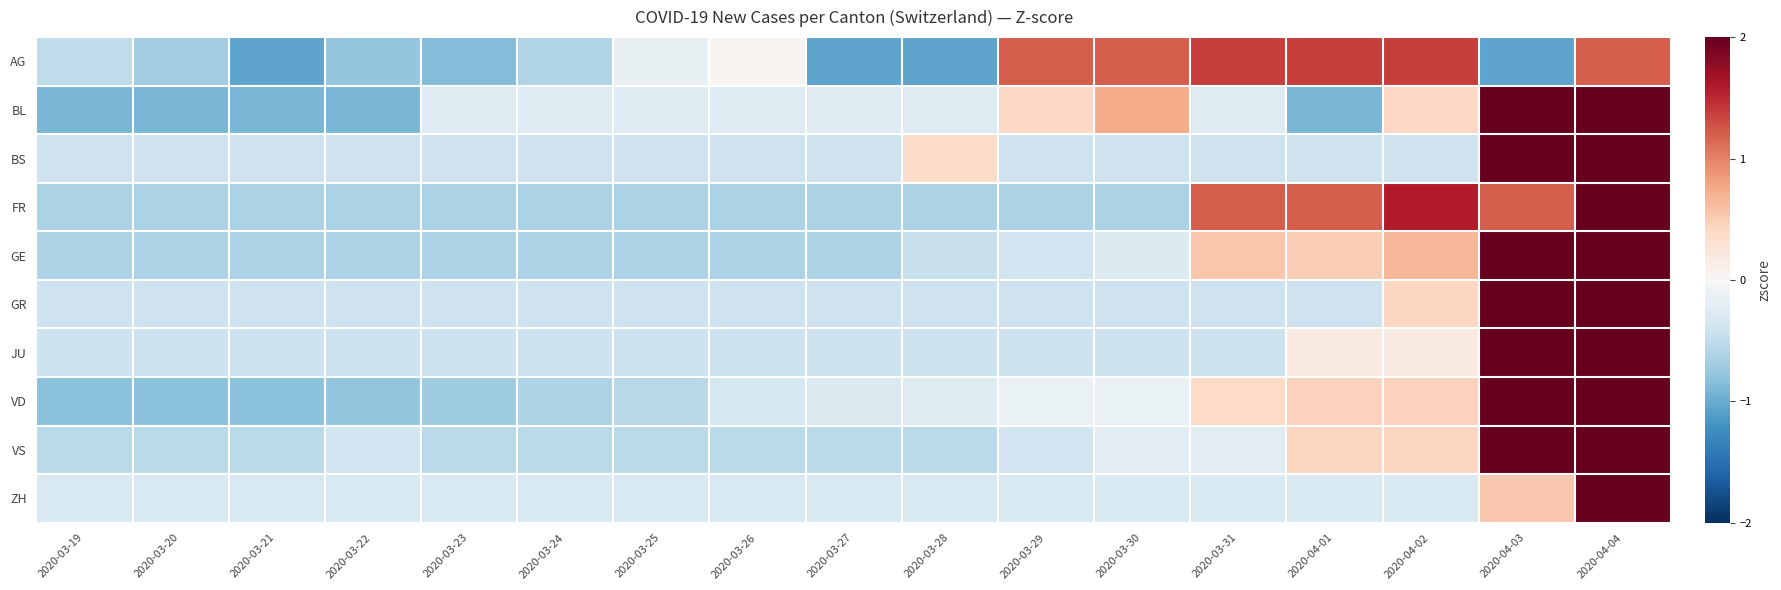

Which has a higher value, 2020-03-22 or 2020-04-03?

2020-03-22